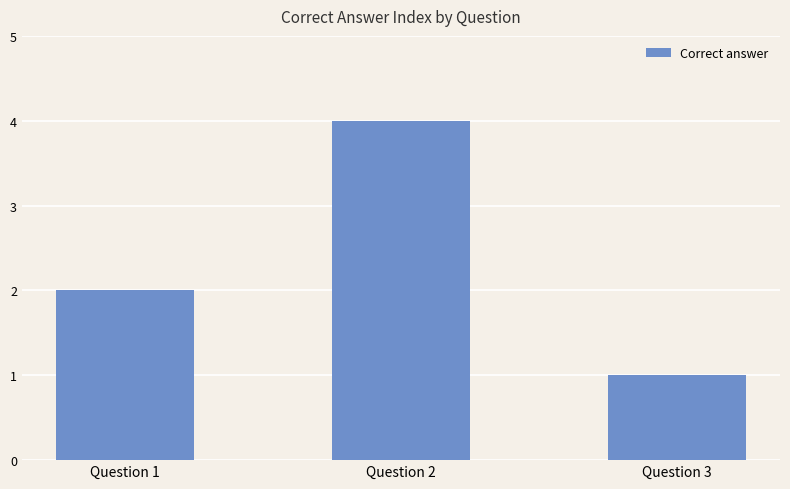

Which has a higher value, Question 2 or Question 3?

Question 2